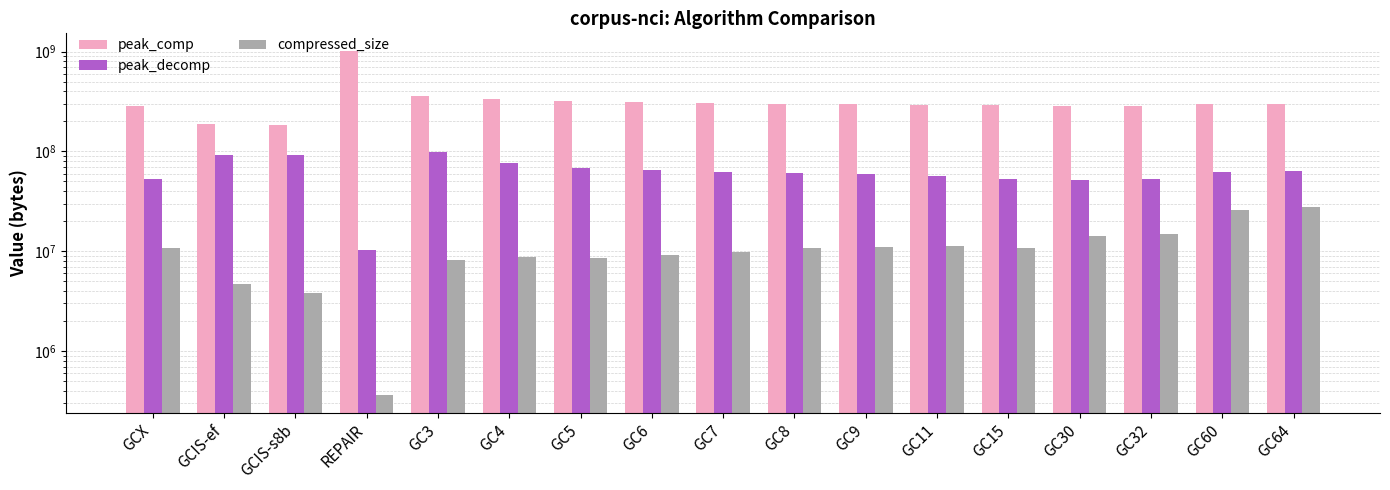

Is the value of peak_decomp at GC11 greater than the value of peak_comp at GCIS-s8b?

No